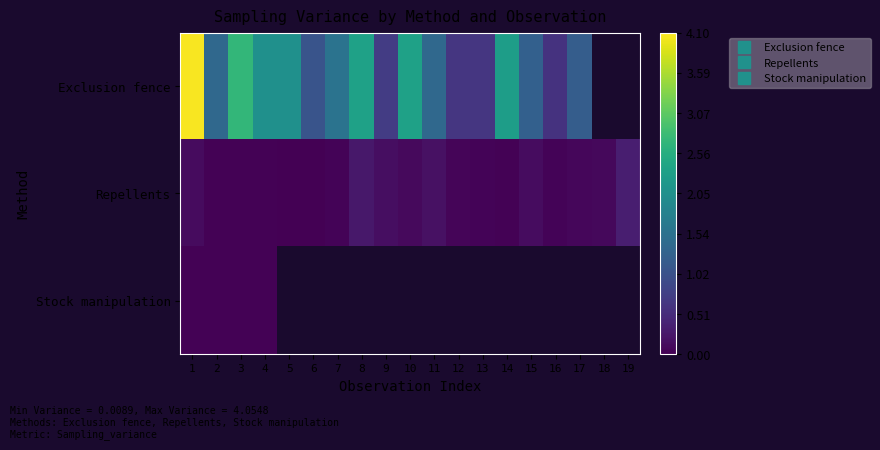

Is the value of Repellents at 17 greater than the value of Stock manipulation at 18?

No